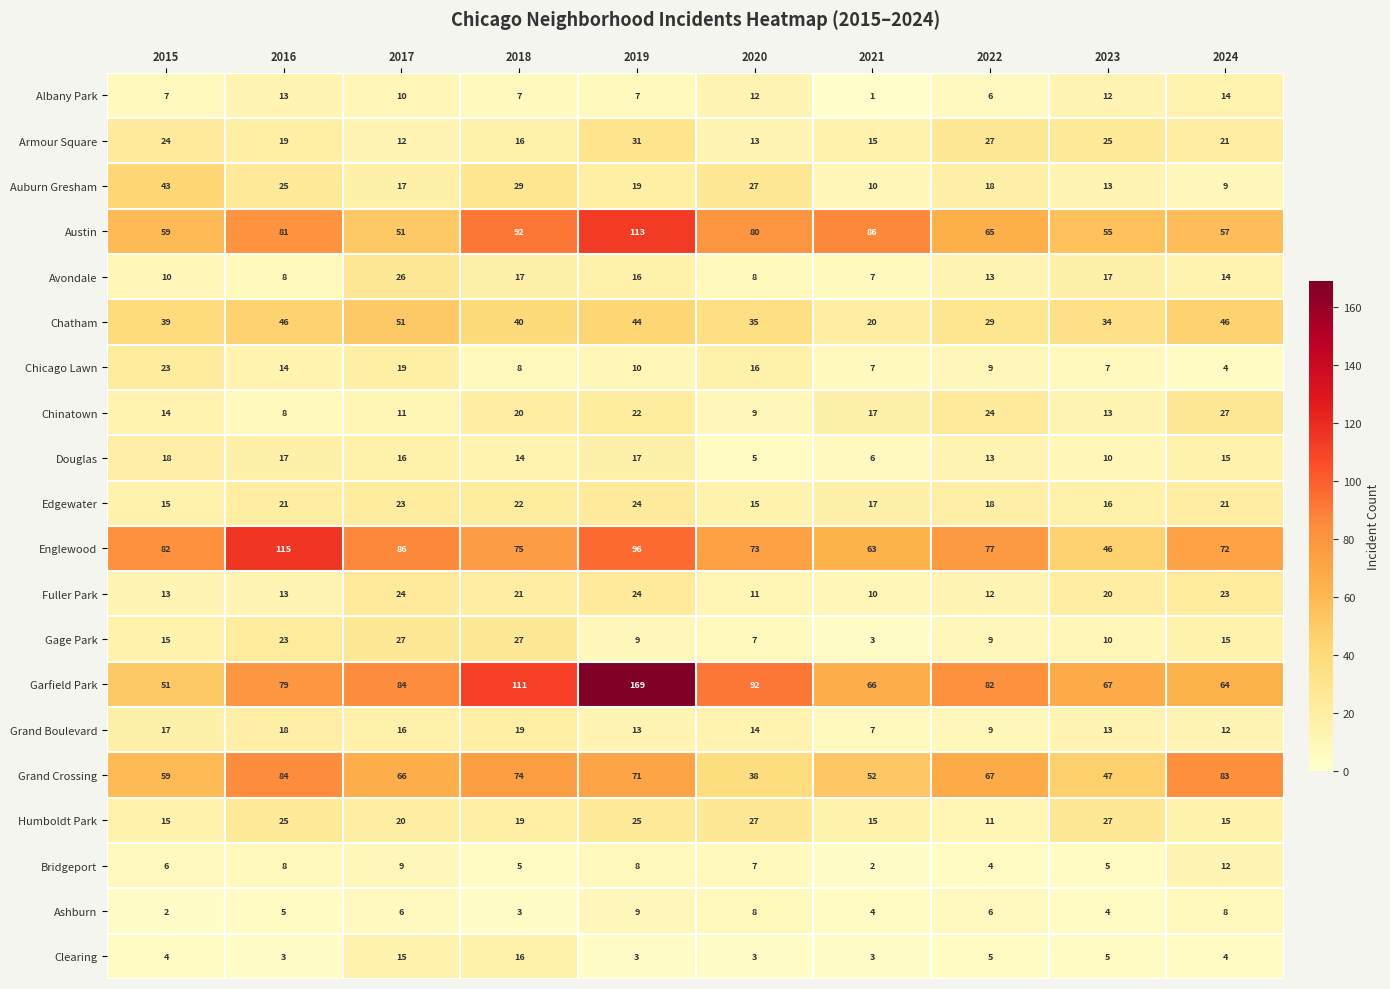

How many data points in Auburn Gresham are less than 19?

5